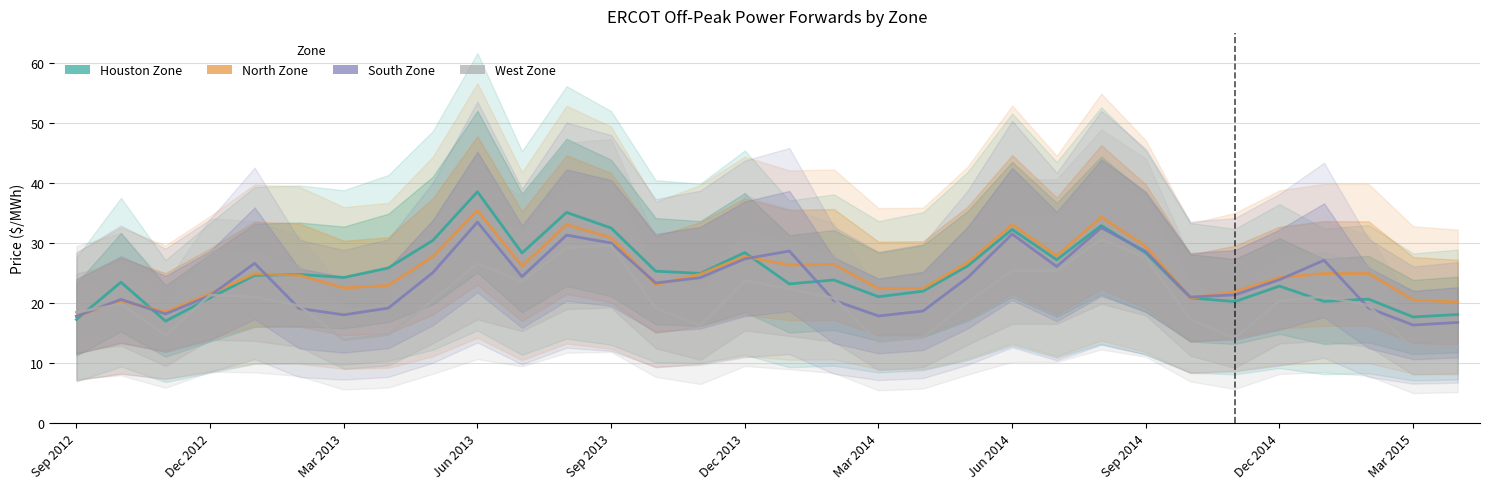

Is the value of North Zone at 11 greater than the value of South Zone at 14?

Yes